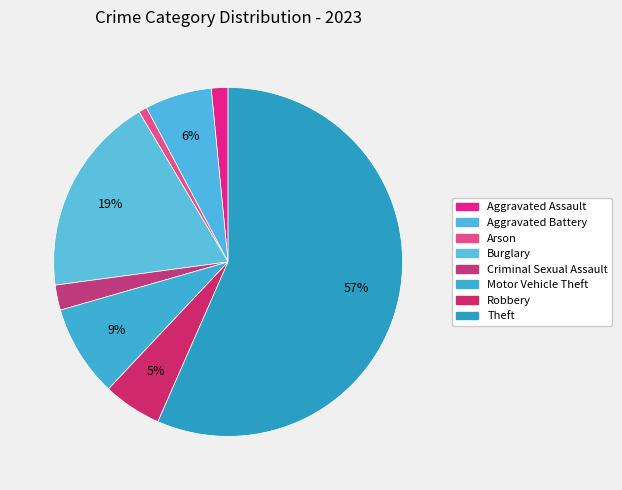

How many segments does this pie chart have?

8